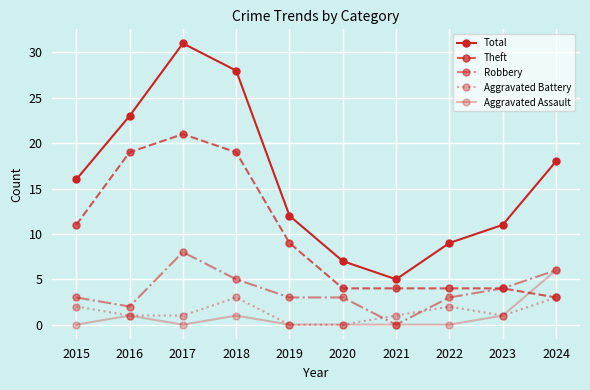

Does the chart have visible grid lines?

Yes